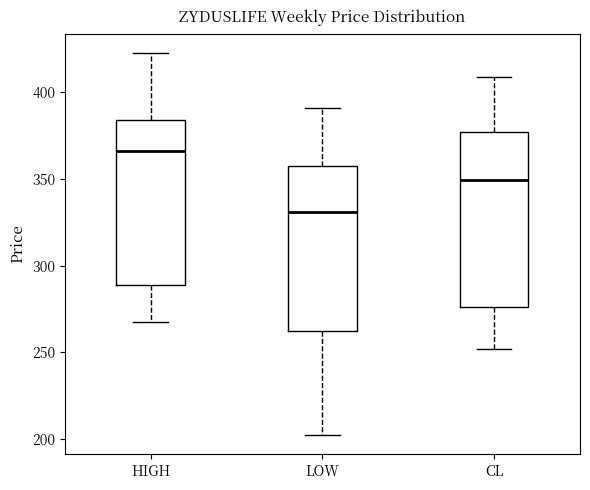

Reading left to right, read every box against the y-axis: the position of its median line, the range the box covers, and the ends of its whiskers. The values are not printed on the chart, so give them approximately, as read against the axis.

HIGH: median 365, box 290 to 385, whiskers 265 to 425
LOW: median 330, box 260 to 360, whiskers 200 to 390
CL: median 350, box 275 to 375, whiskers 250 to 410